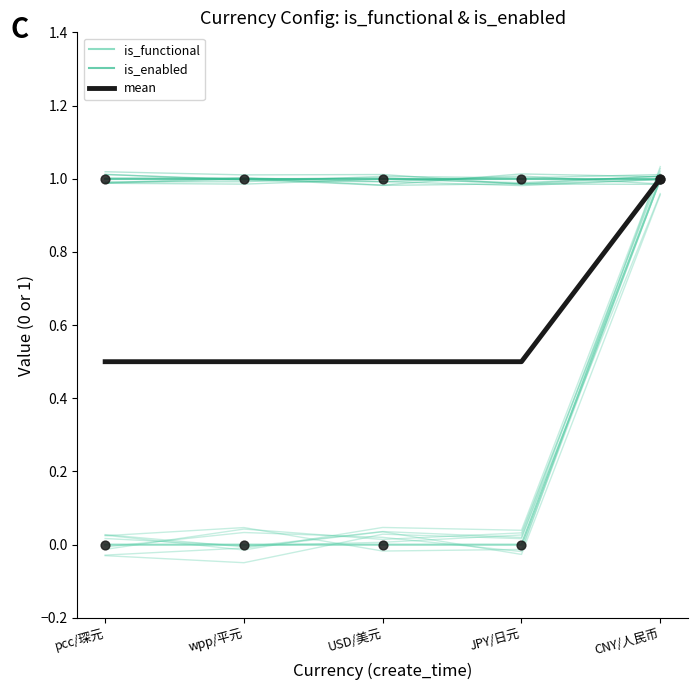

Which series has the largest total across all categories?

is_enabled